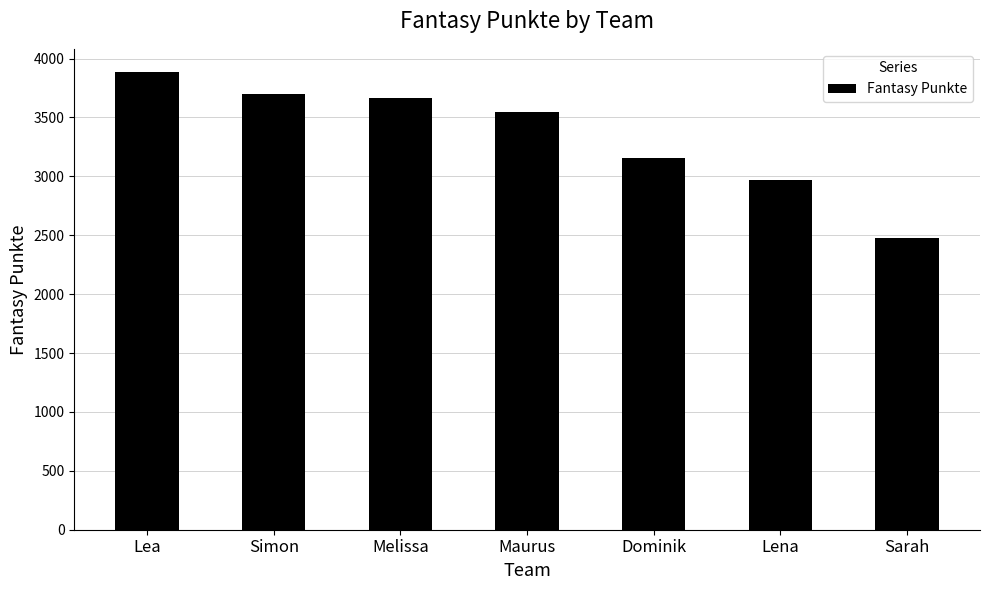

What is the label of the 4th bar from the right?

Maurus